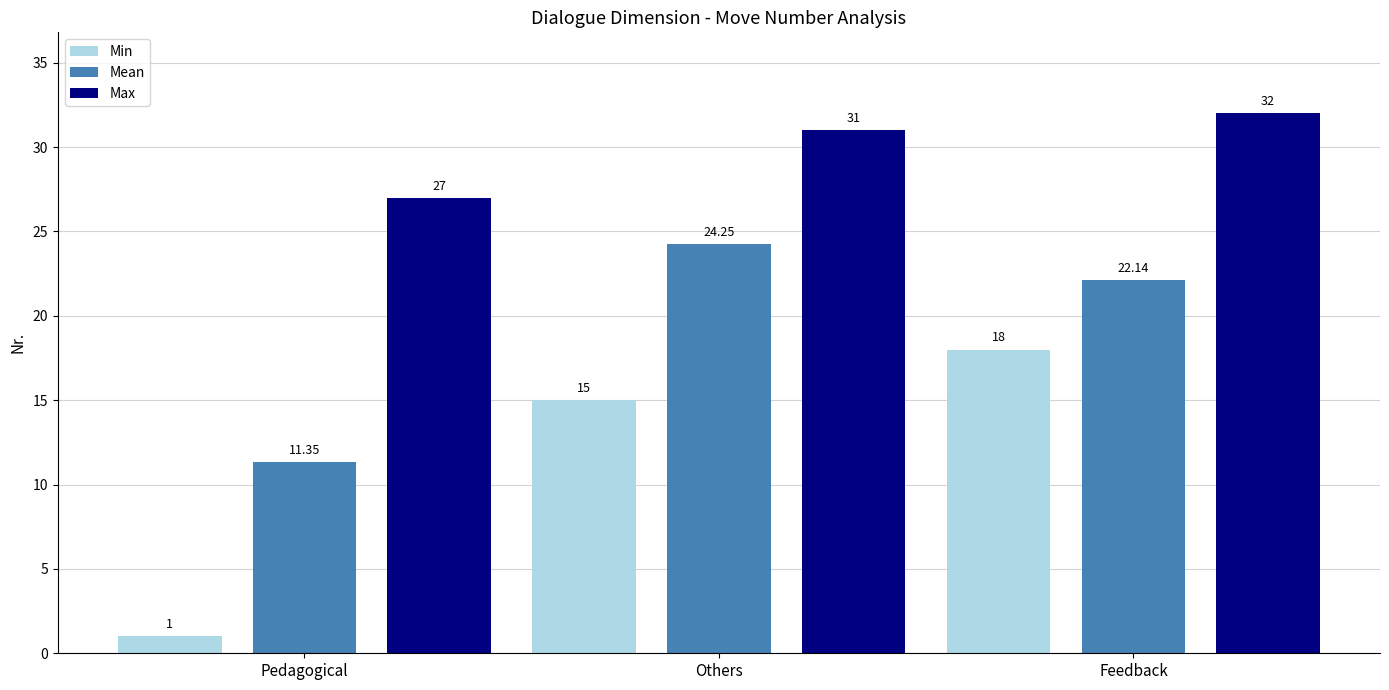

Between Pedagogical and Others, which series saw the biggest shift?

Min